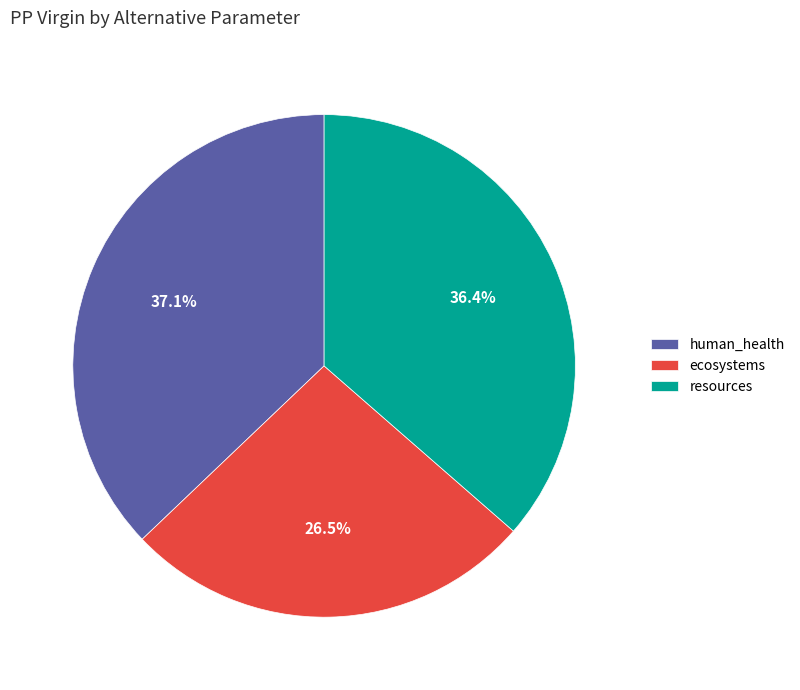

To the nearest percent, what portion does human_health represent?

37%